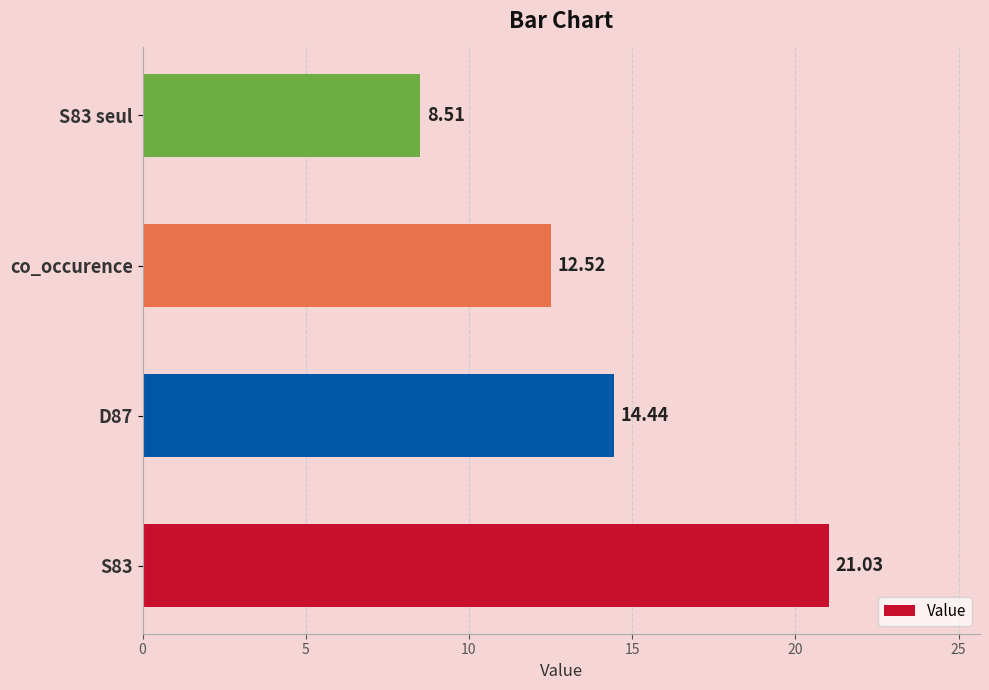

What is the greatest value displayed?

21.0